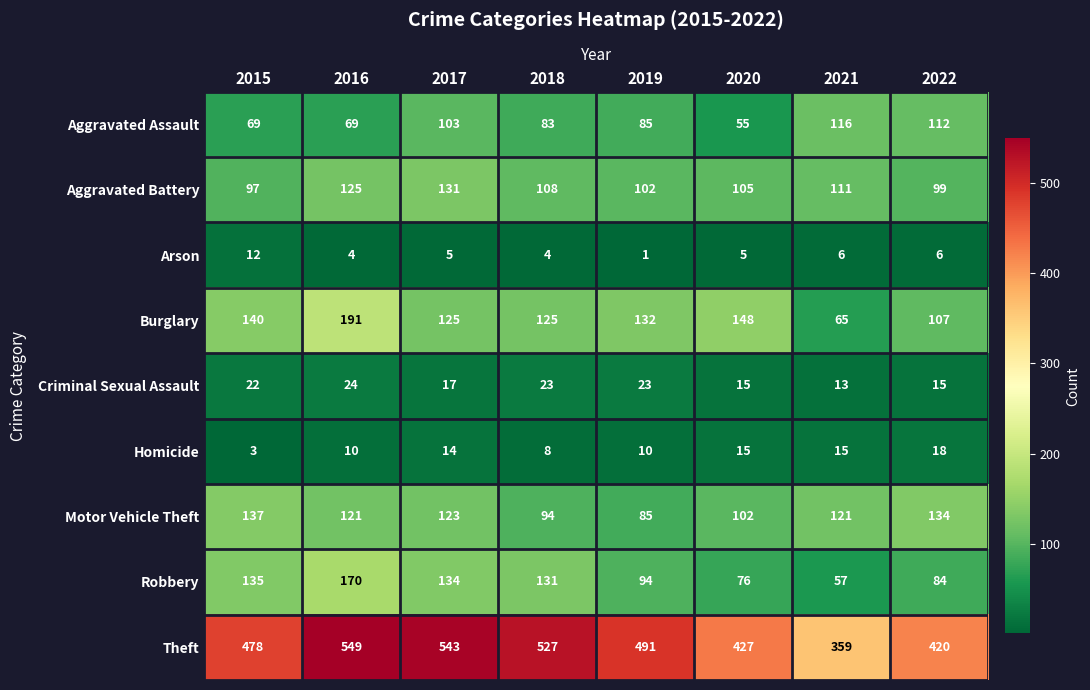

What value does the Criminal Sexual Assault series have at 2021, to the nearest 10?

10